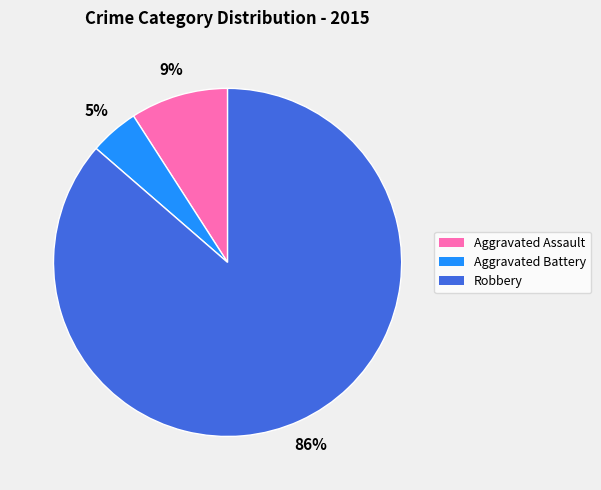

Does any single category account for the majority?

Yes